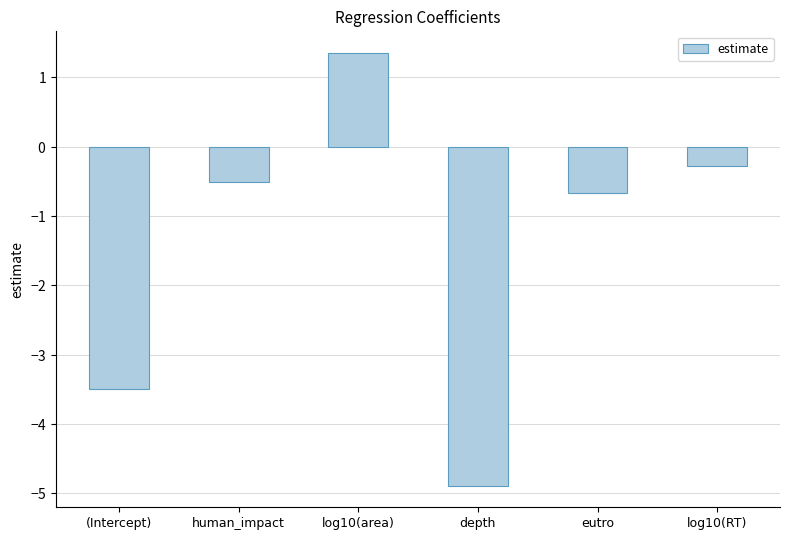

What is the smallest value displayed?

-4.9